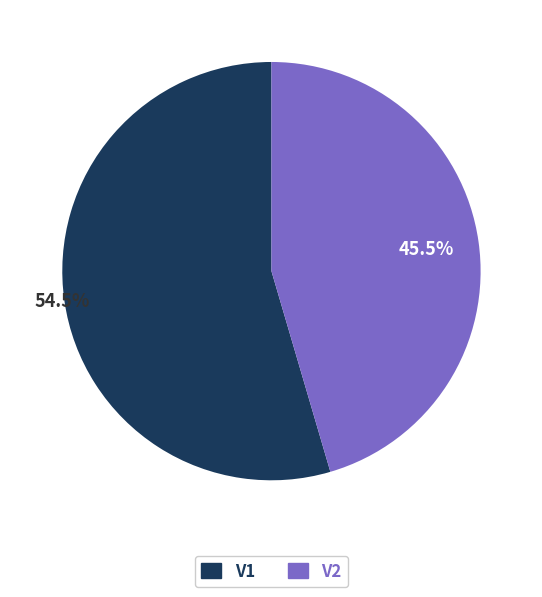

What percentage do V1 and V2 together represent?

100.0%